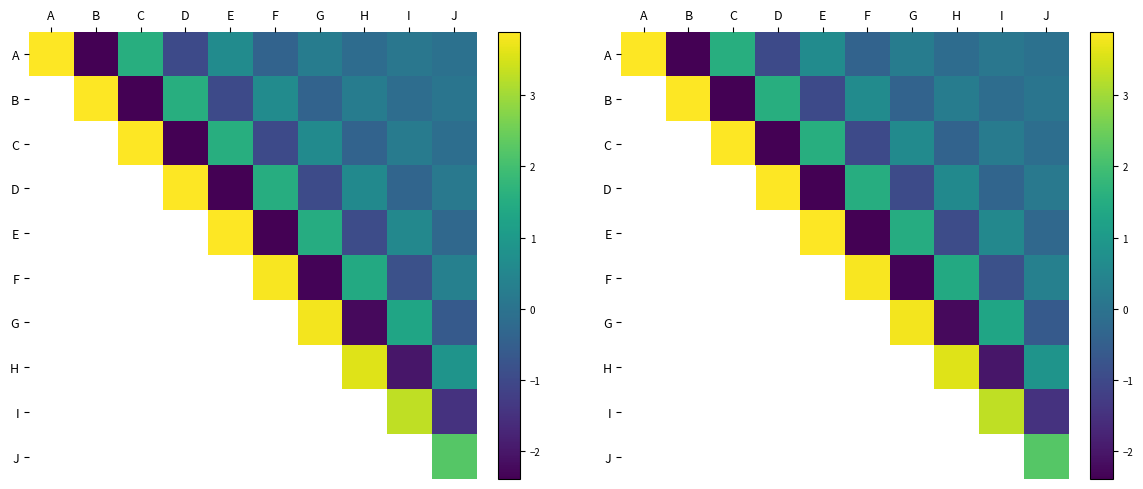

How many positive values does the C series have?

4